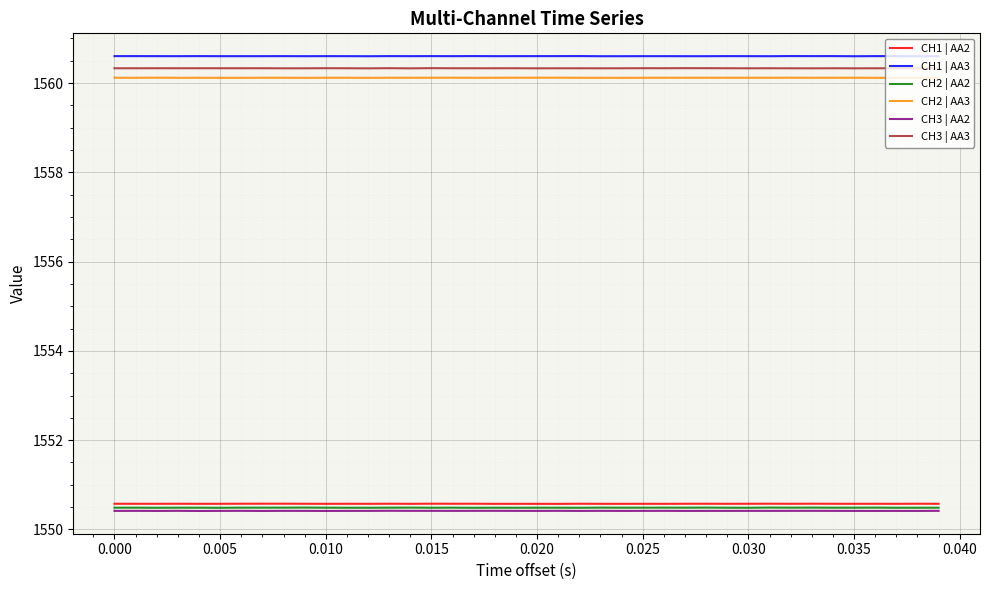

At how many categories does at least one series exceed 1551?

40